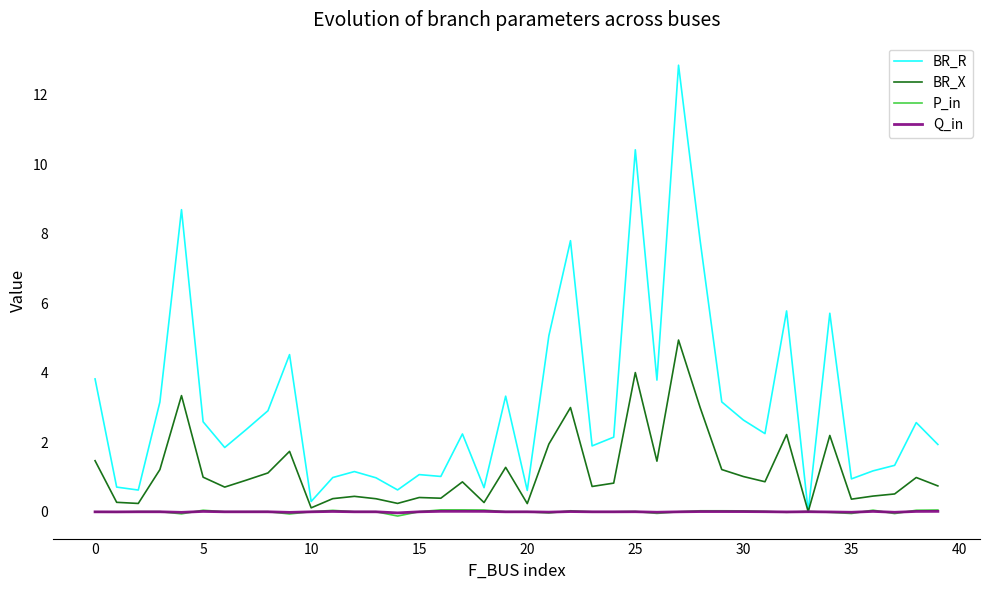

In Q_in, how many points are higher than both neighbors (excluding endpoints)?

11